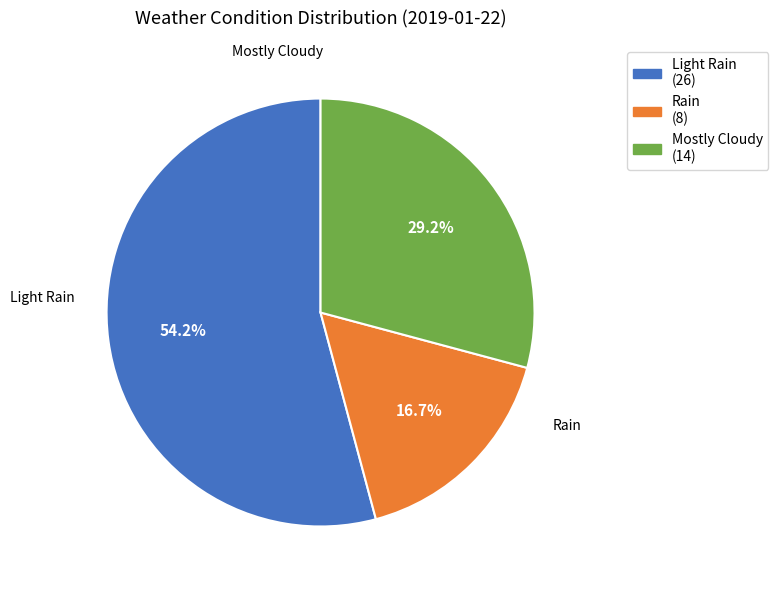

To the nearest percent, what is the average slice percentage?

33%